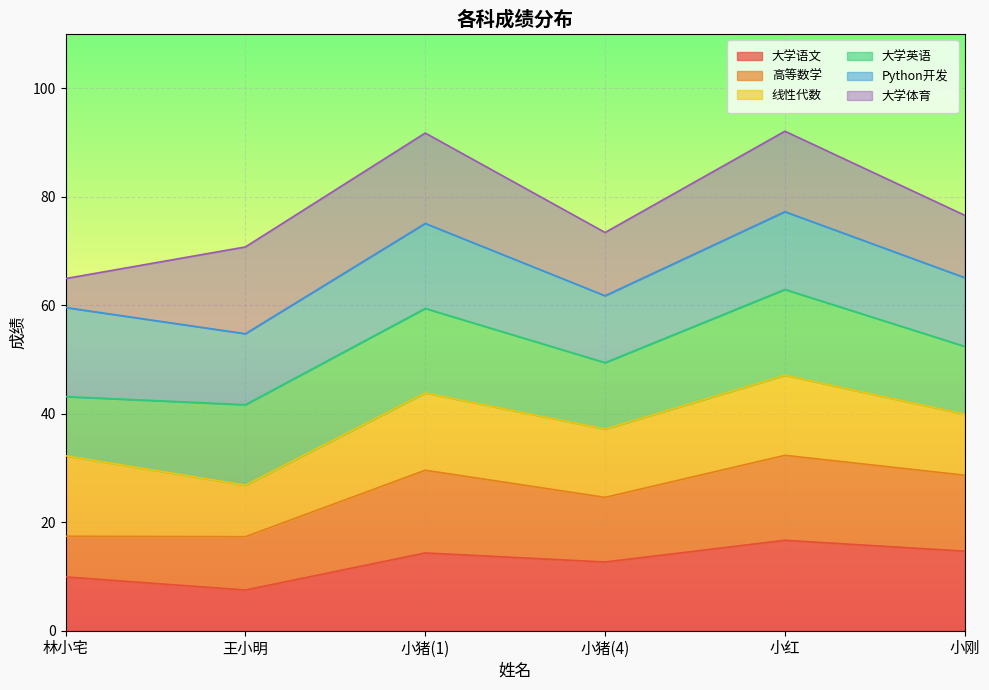

Rank the categories by 线性代数 value from highest to lowest.

林小宅, 小红, 小猪(1), 小猪(4), 小刚, 王小明